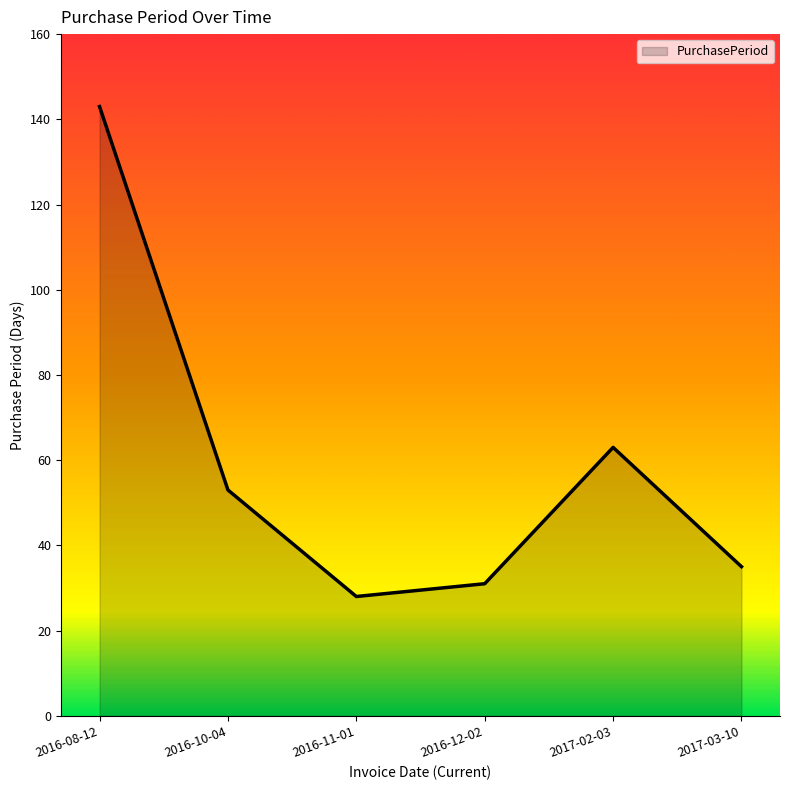

What is the change in value from 2016-11-01 to 2016-12-02?

+3